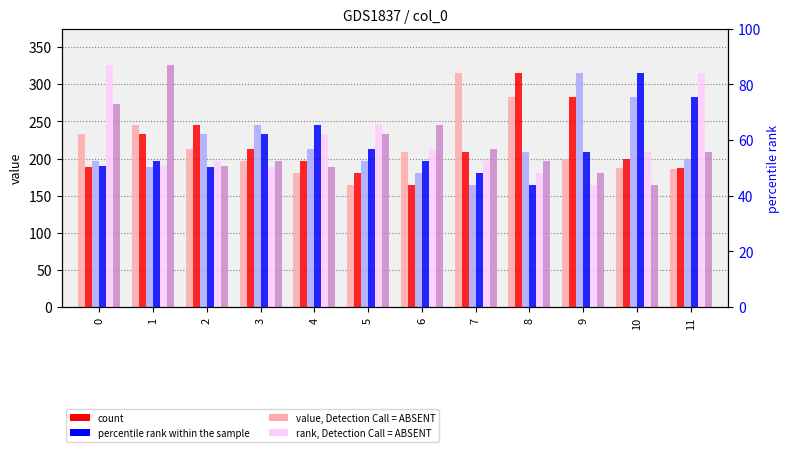

Where does the col_16 series first go above 208?

3